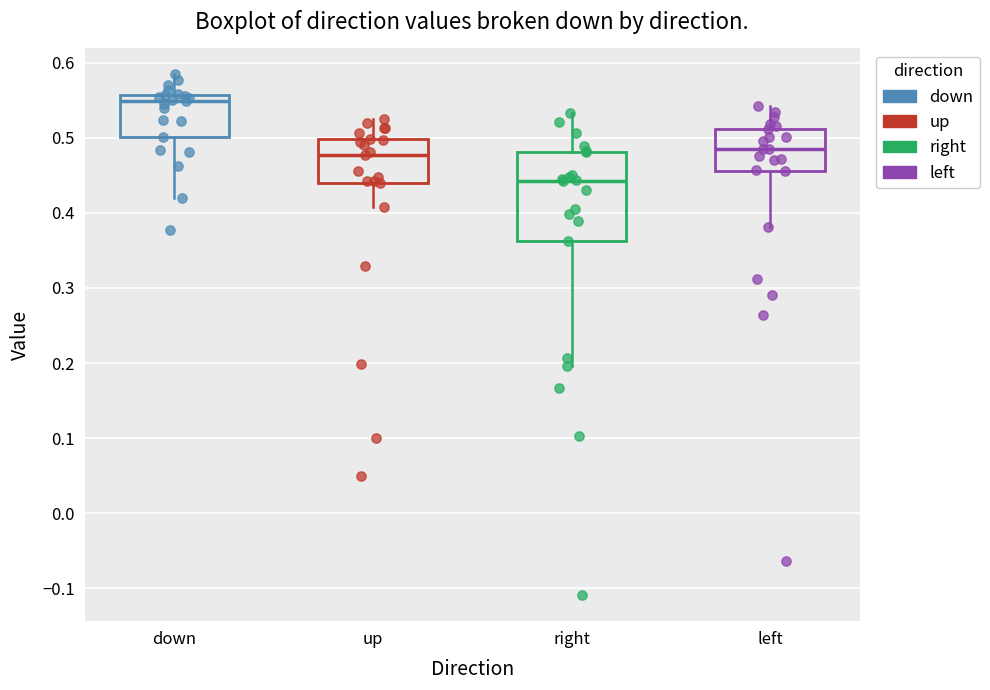

Which box's median line is the highest?

down